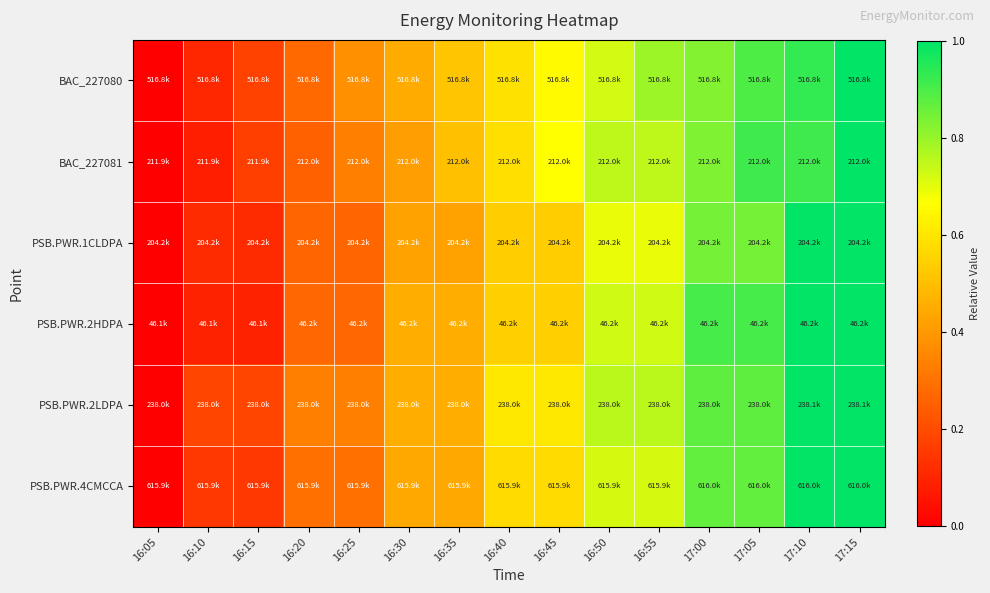

Reading left to right, extract all data points from this chart.

BAC_227080: 16:05=0.0	16:10=0.1	16:15=0.2	16:20=0.3	16:25=0.4	16:30=0.4	16:35=0.5	16:40=0.6	16:45=0.7	16:50=0.7	16:55=0.8	17:00=0.8	17:05=0.9	17:10=0.9	17:15=1.0
BAC_227081: 16:05=0.0	16:10=0.1	16:15=0.2	16:20=0.2	16:25=0.3	16:30=0.4	16:35=0.5	16:40=0.6	16:45=0.7	16:50=0.8	16:55=0.8	17:00=0.8	17:05=0.9	17:10=0.9	17:15=1.0
PSB.PWR.1CLDPA: 16:05=0.0	16:10=0.1	16:15=0.1	16:20=0.3	16:25=0.3	16:30=0.4	16:35=0.4	16:40=0.5	16:45=0.5	16:50=0.7	16:55=0.7	17:00=0.8	17:05=0.8	17:10=1.0	17:15=1.0
PSB.PWR.2HDPA: 16:05=0.0	16:10=0.1	16:15=0.1	16:20=0.3	16:25=0.3	16:30=0.5	16:35=0.5	16:40=0.5	16:45=0.5	16:50=0.7	16:55=0.7	17:00=0.9	17:05=0.9	17:10=1.0	17:15=1.0
PSB.PWR.2LDPA: 16:05=0.0	16:10=0.2	16:15=0.2	16:20=0.3	16:25=0.3	16:30=0.5	16:35=0.5	16:40=0.6	16:45=0.6	16:50=0.8	16:55=0.8	17:00=0.9	17:05=0.9	17:10=1.0	17:15=1.0
PSB.PWR.4CMCCA: 16:05=0.0	16:10=0.1	16:15=0.1	16:20=0.3	16:25=0.3	16:30=0.4	16:35=0.4	16:40=0.6	16:45=0.6	16:50=0.7	16:55=0.7	17:00=0.9	17:05=0.9	17:10=1.0	17:15=1.0